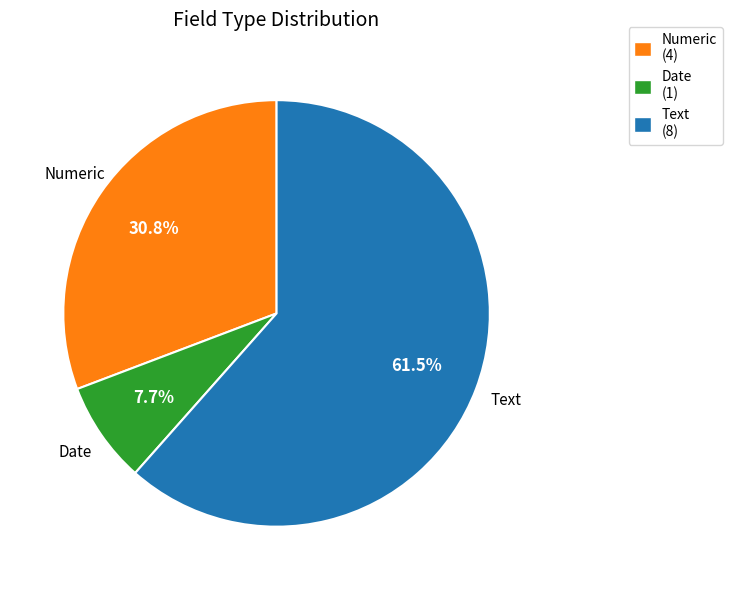

To the nearest percent, what is the difference between the largest and smallest slice percentages?

54%